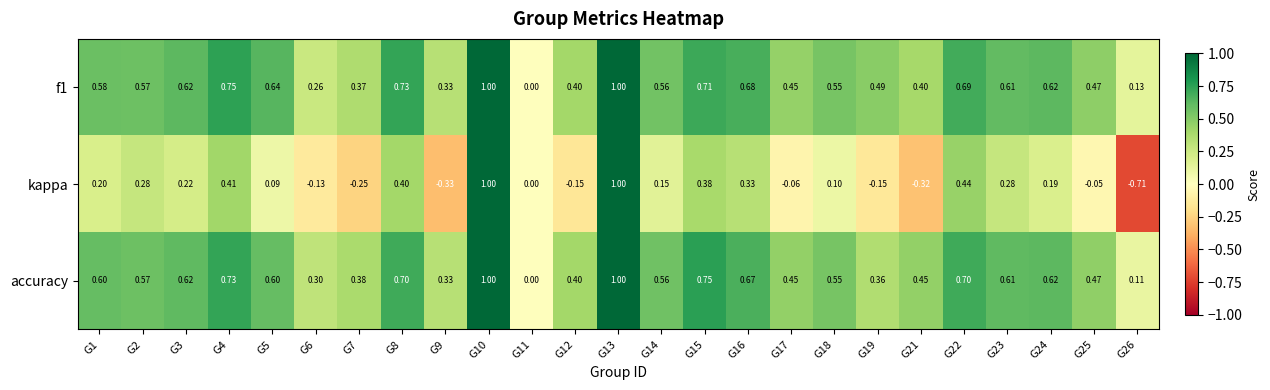

Which series has the largest range (max minus min)?

kappa